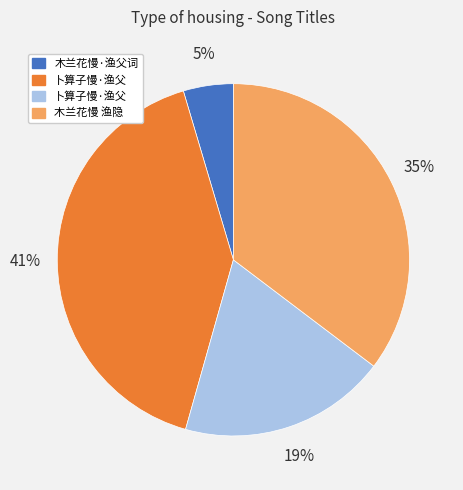

Is there any slice that represents more than half of the pie?

No